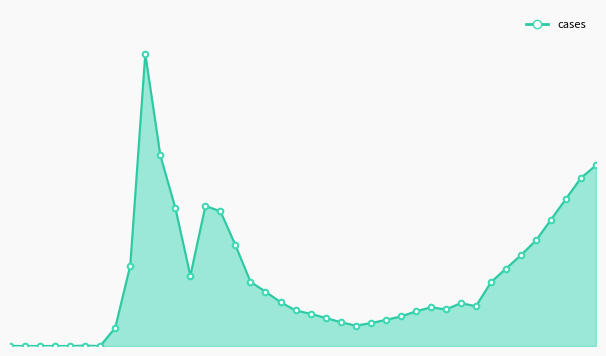

Rank the categories by value from highest to lowest.

28-03-2020, 04-04-2020, 24-10-2020, 17-10-2020, 10-10-2020, 25-04-2020, 11-04-2020, 02-05-2020, 03-10-2020, 26-09-2020, 09-05-2020, 19-09-2020, 21-03-2020, 12-09-2020, 18-04-2020, 16-05-2020, 05-09-2020, 23-05-2020, 30-05-2020, 22-08-2020, 29-08-2020, 08-08-2020, 15-08-2020, 06-06-2020, 01-08-2020, 13-06-2020, 25-07-2020, 20-06-2020, 18-07-2020, 27-06-2020, 11-07-2020, 04-07-2020, 14-03-2020, 29-02-2020, 25-01-2020, 01-02-2020, 08-02-2020, 15-02-2020, 22-02-2020, 07-03-2020